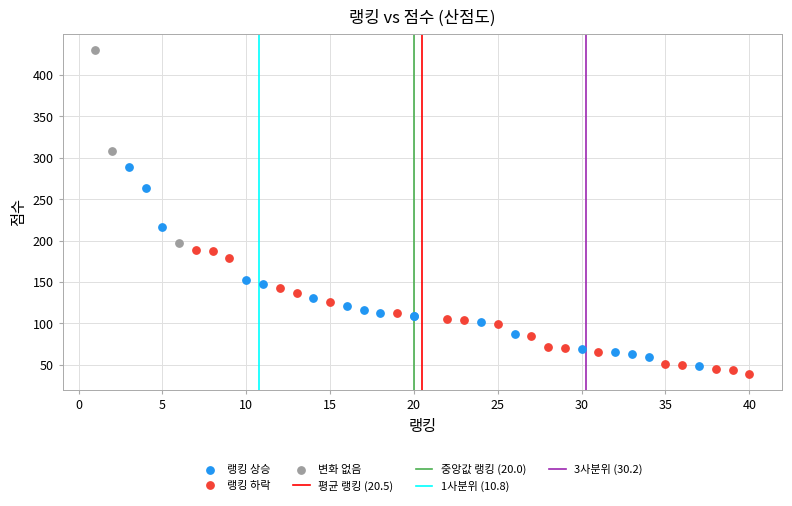

Which series contains the highest Y value?

변화 없음